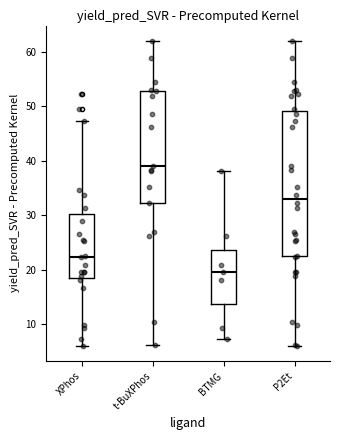

Reading left to right, read every box against the y-axis: the position of its median line, the range the box covers, and the ends of its whiskers. The values are not printed on the chart, so give them approximately, as read against the axis.

XPhos: median 22, box 18 to 30, whiskers 6 to 47
t-BuXPhos: median 39, box 32 to 53, whiskers 6 to 62
BTMG: median 20, box 14 to 24, whiskers 7 to 38
P2Et: median 33, box 22 to 49, whiskers 6 to 62